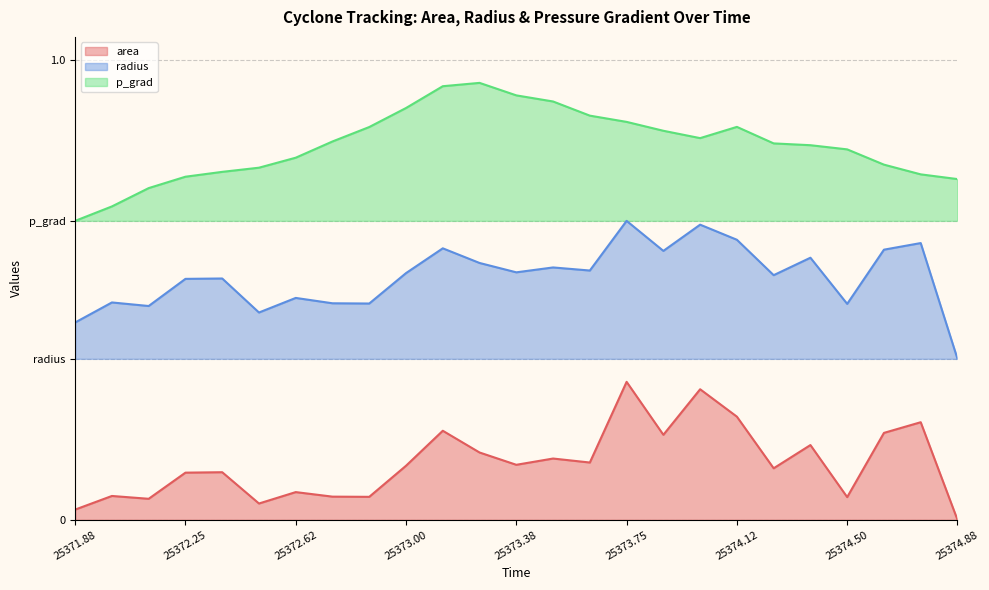

Reading left to right, list all the values displayed in this chart.

area: 0.0	0.1	0.0	0.1	0.1	0.0	0.1	0.1	0.0	0.1	0.2	0.1	0.1	0.1	0.1	0.3	0.2	0.3	0.2	0.1	0.2	0.0	0.2	0.2	0.0
radius: 0.4	0.5	0.5	0.5	0.5	0.5	0.5	0.5	0.5	0.5	0.6	0.6	0.5	0.5	0.5	0.6	0.6	0.6	0.6	0.5	0.6	0.5	0.6	0.6	0.3
p_grad: 0.7	0.7	0.7	0.7	0.8	0.8	0.8	0.8	0.9	0.9	0.9	0.9	0.9	0.9	0.9	0.9	0.8	0.8	0.9	0.8	0.8	0.8	0.8	0.8	0.7